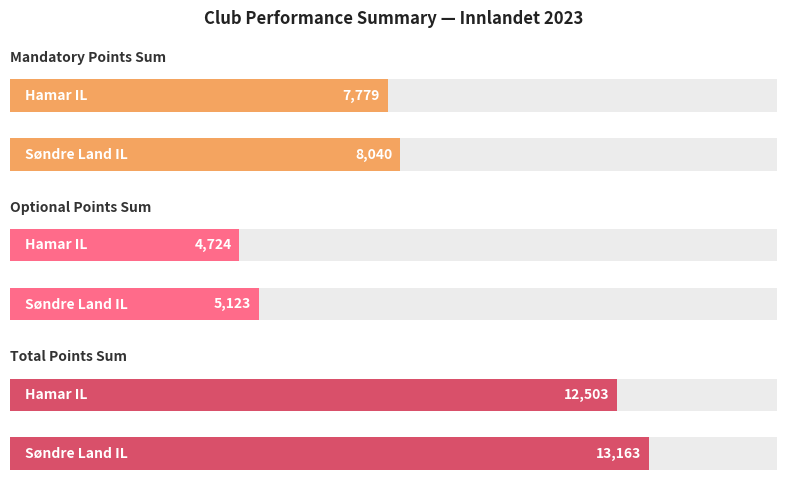

What is the label of the 1st bar from the right?

Hamar IL